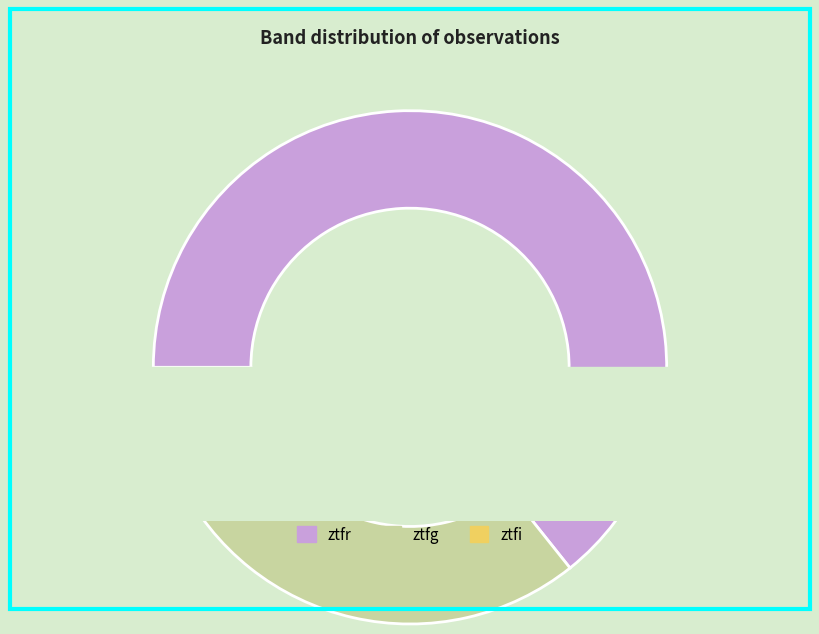

To the nearest percent, what is the difference between the largest and smallest slice percentages?

57%